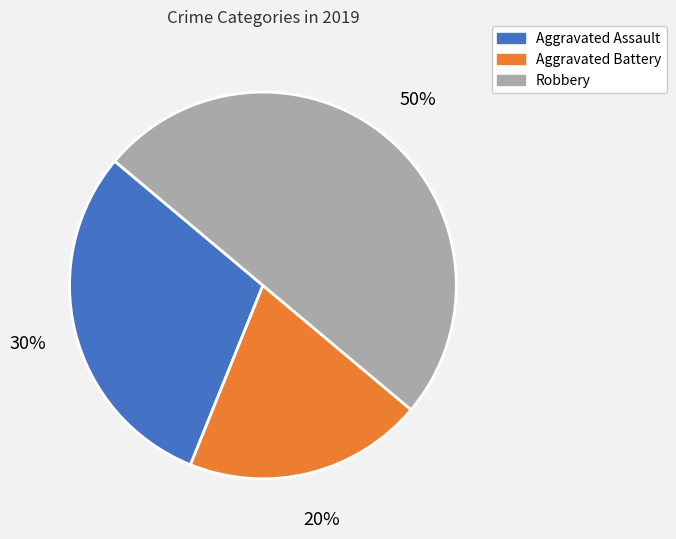

What is the largest slice in the pie chart?

Robbery